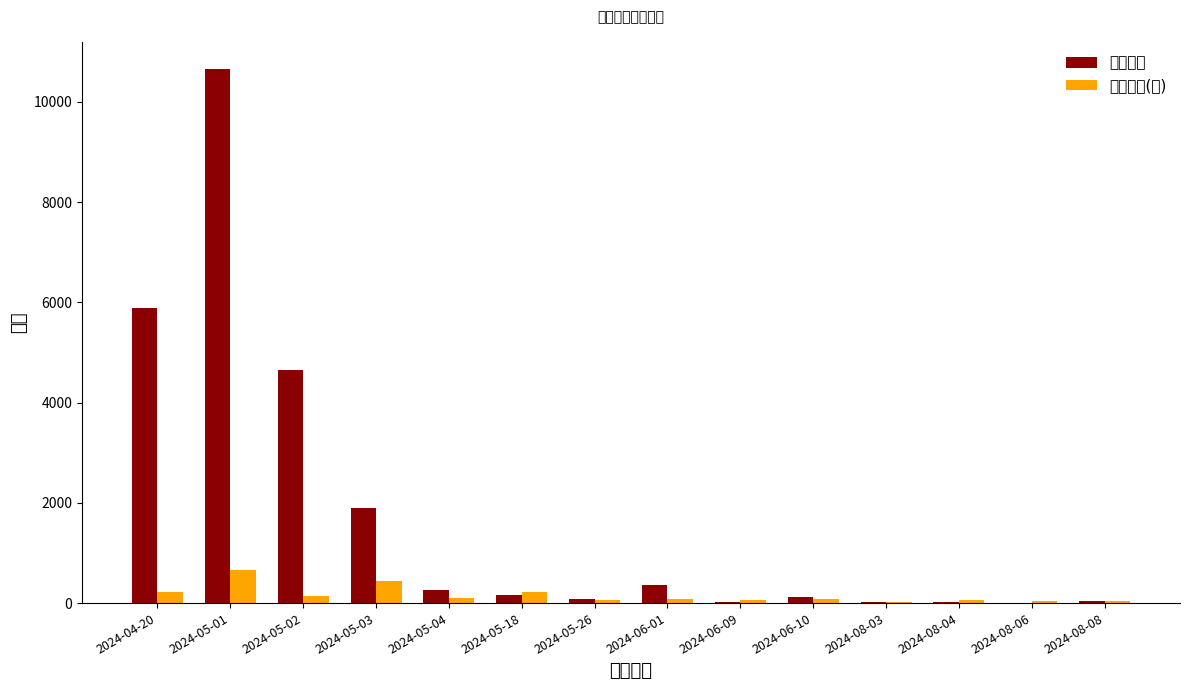

What is the sum of the 最低票价(元) values at 2024-05-04 and 2024-08-08?

140.0